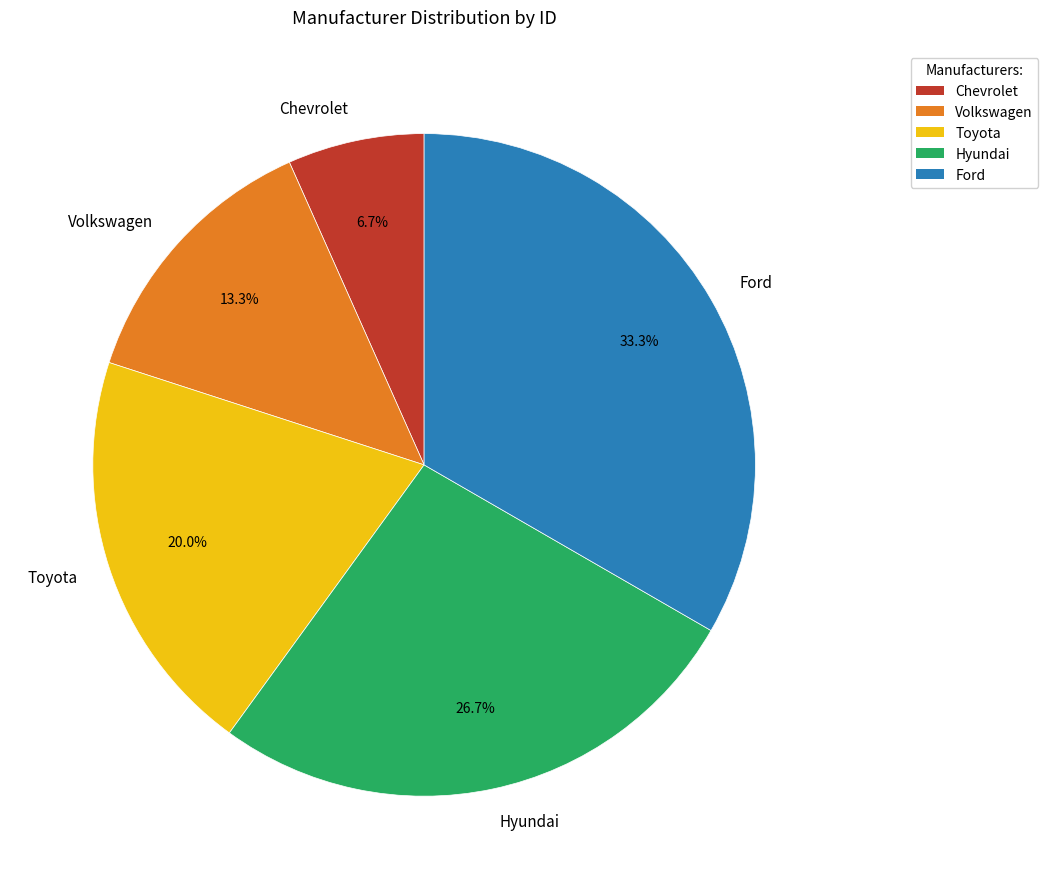

Which has a higher value, Chevrolet or Volkswagen?

Volkswagen